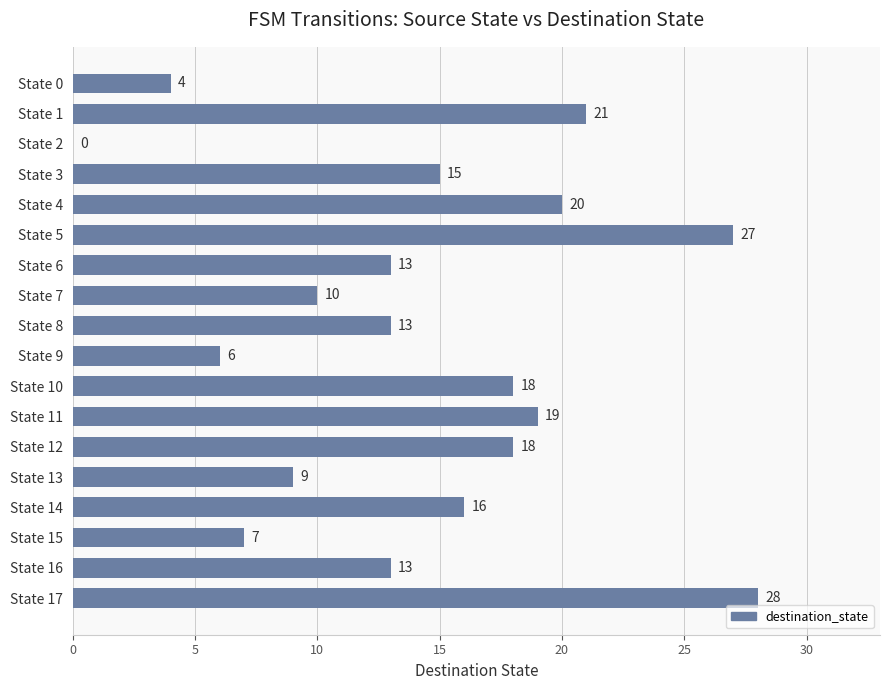

What is the sum of the values at State 11 and State 9?

25